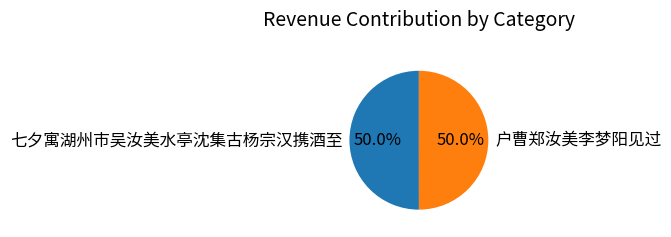

Approximately how many times larger is the value at 七夕寓湖州市吴汝美水亭沈集古杨宗汉携酒至 compared to 户曹郑汝美李梦阳见过?

1.0